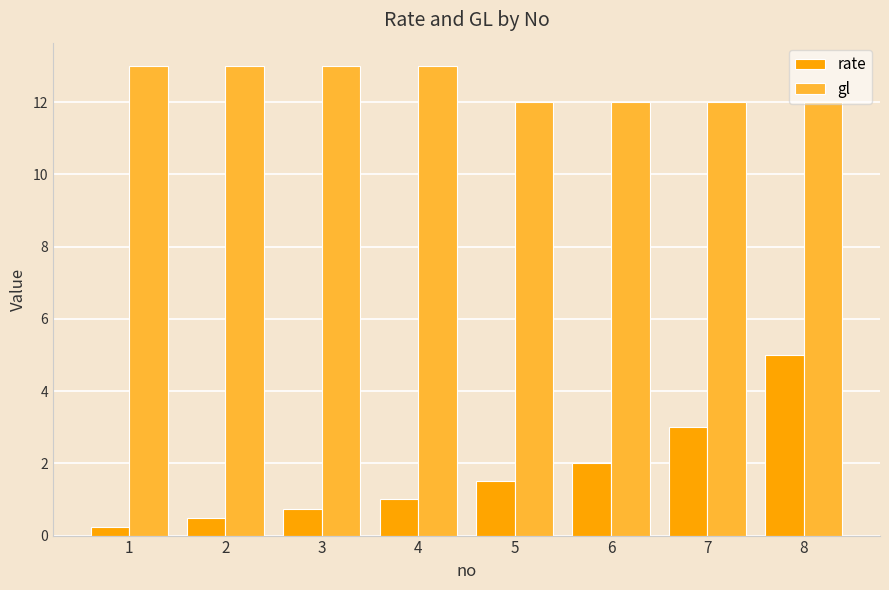

List the series in order of their overall mean, lowest first.

rate, gl